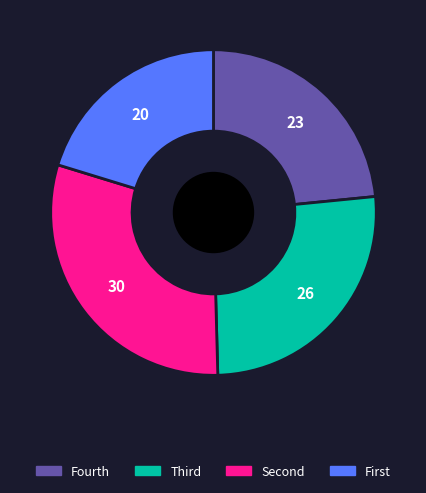

Is there a majority slice in this chart?

No